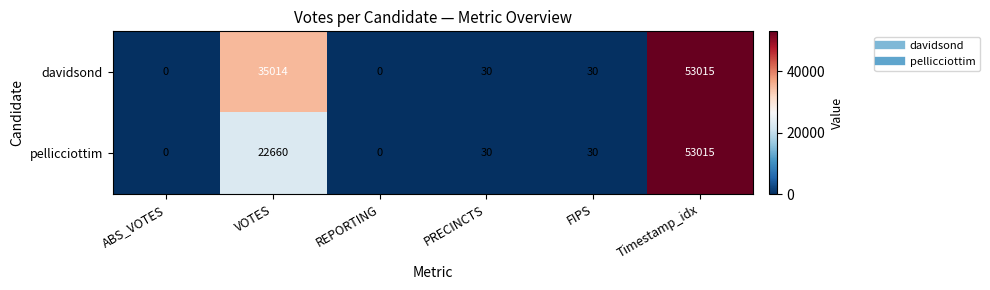

How many data points in pellicciottim are less than 30?

2